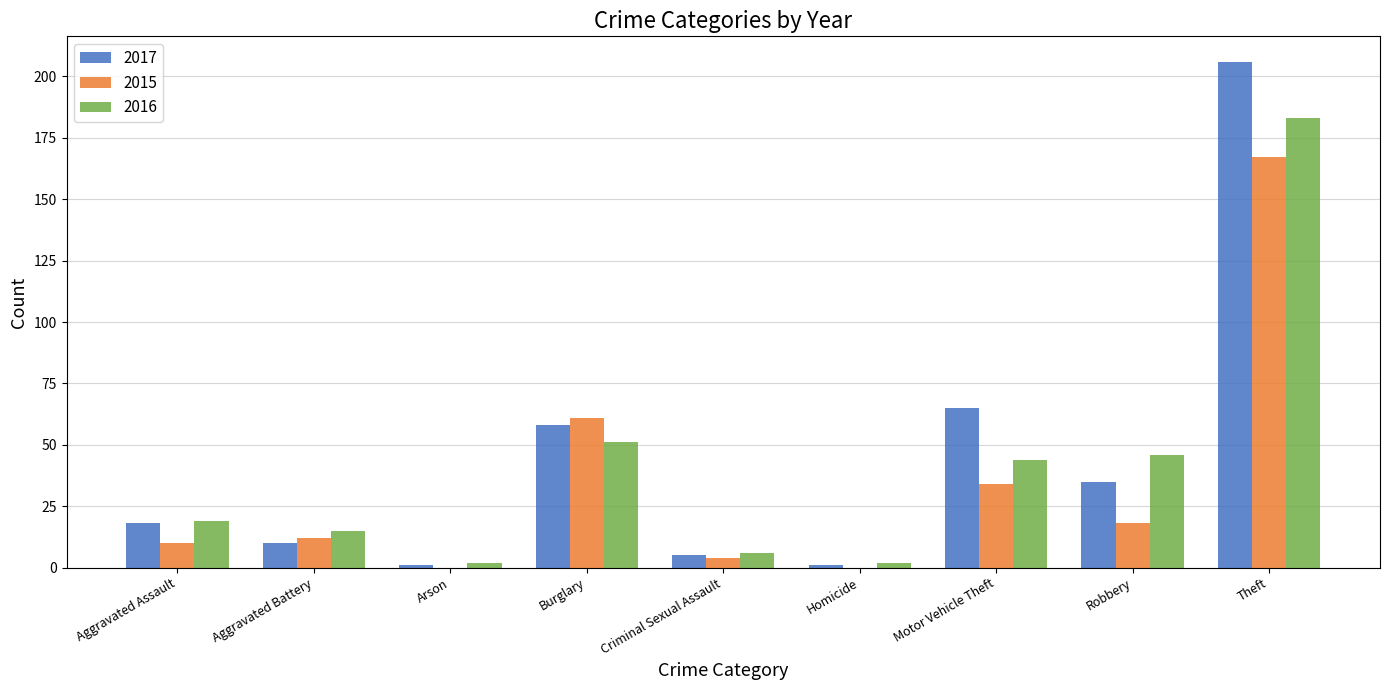

Which series has the largest range (max minus min)?

2017